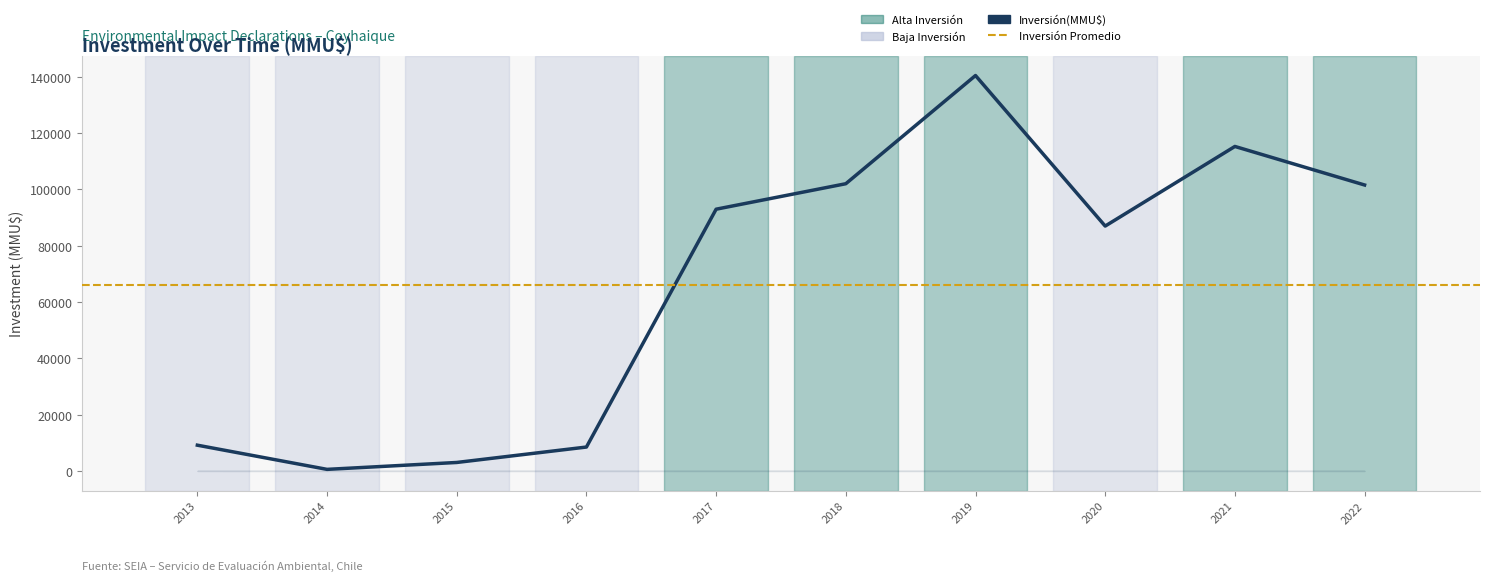

What is the sum of all values?

660592